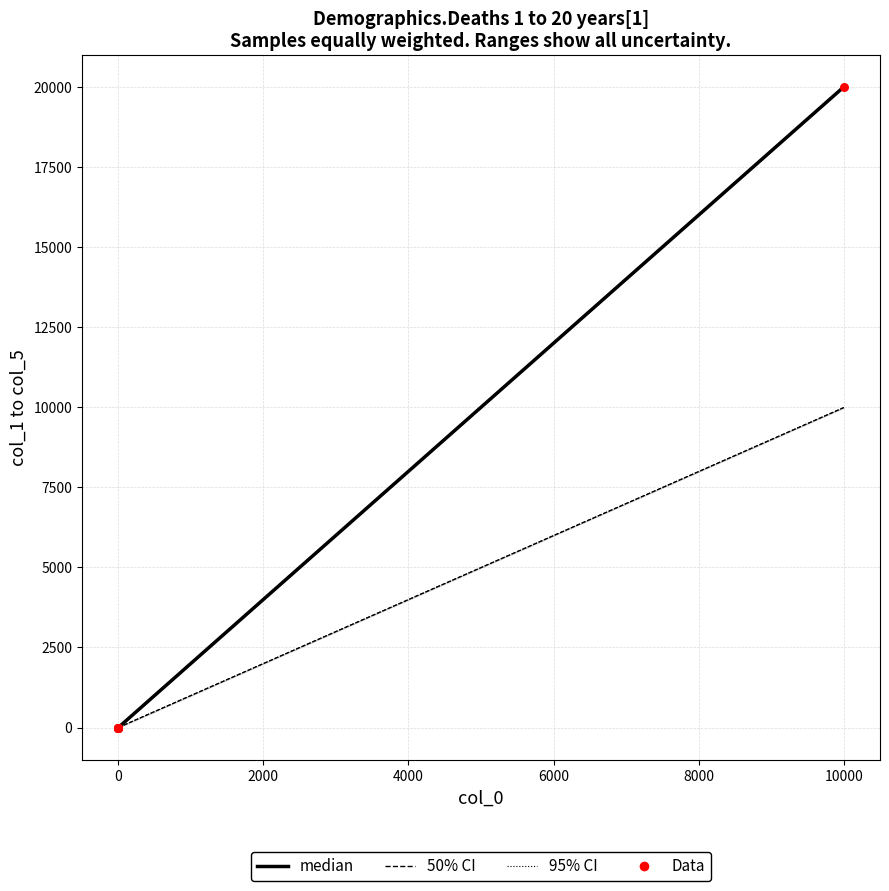

At how many categories does at least one series exceed 11630?

1